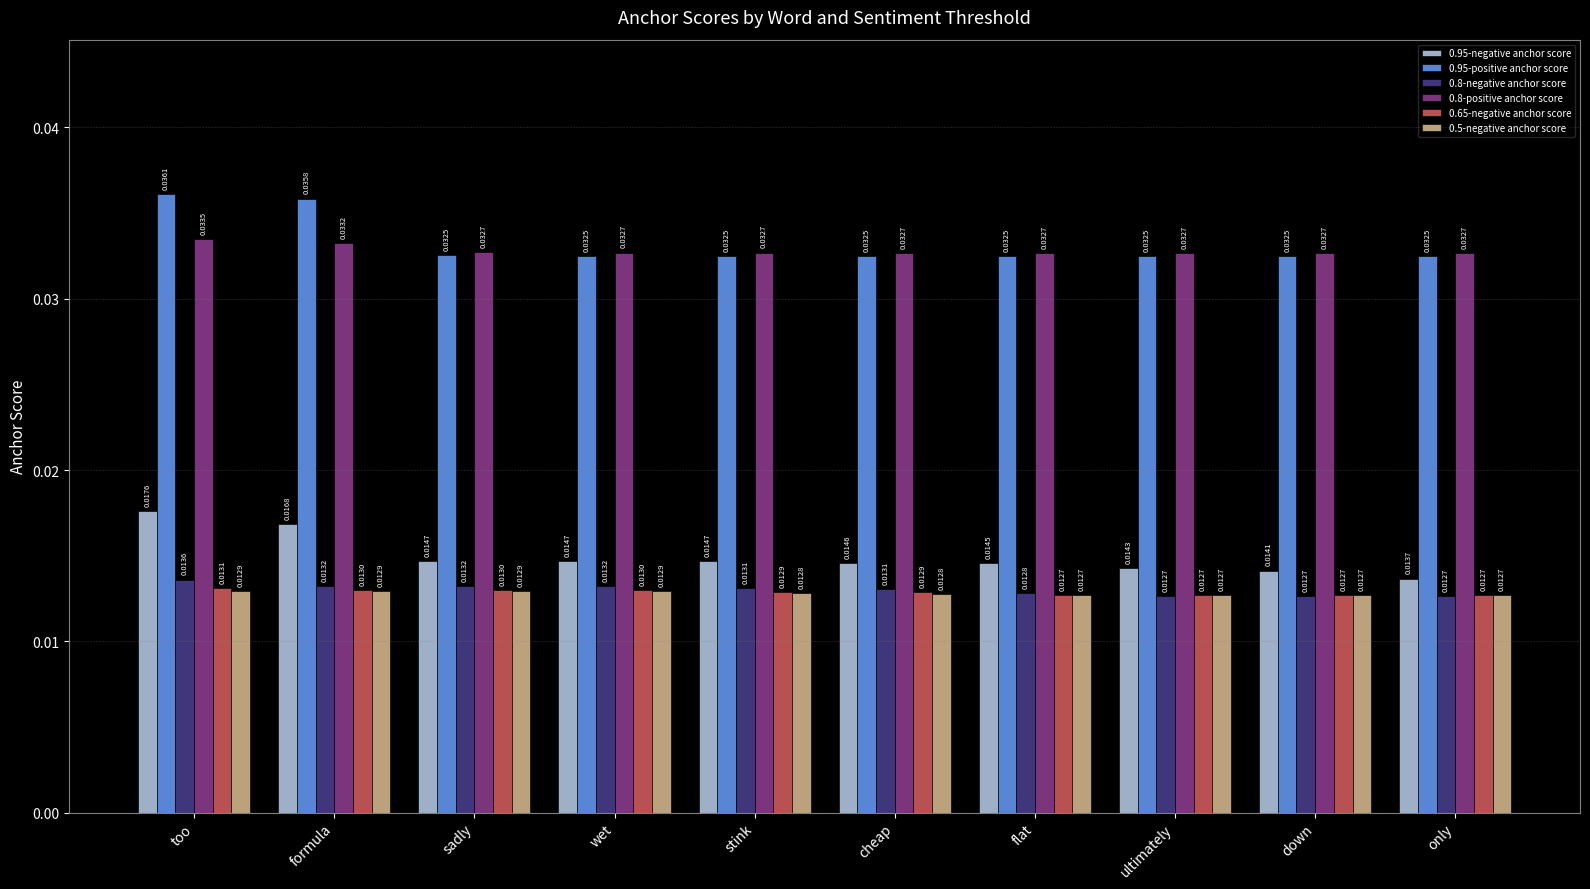

What is the total value across all series at formula?

0.1